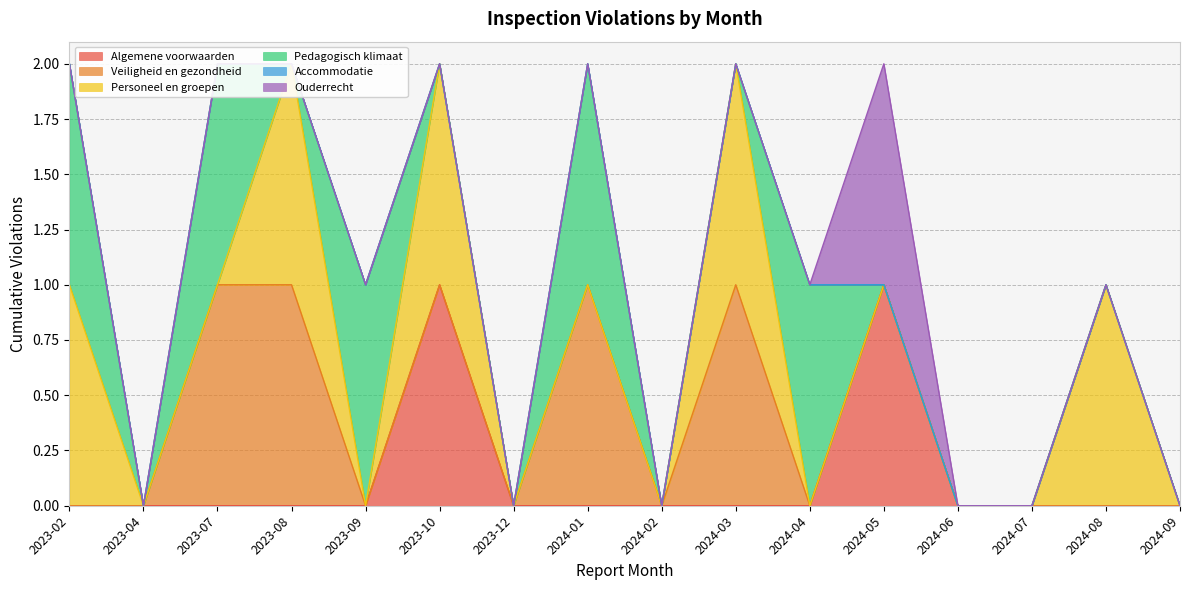

True or false: Ouderrecht and Accommodatie cross at least once.

False